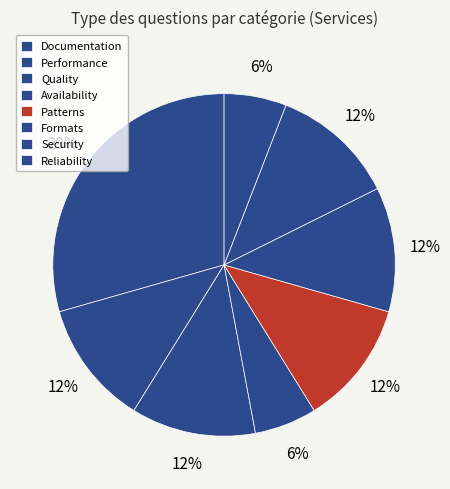

Is it true that Performance is 12% of the pie?

True